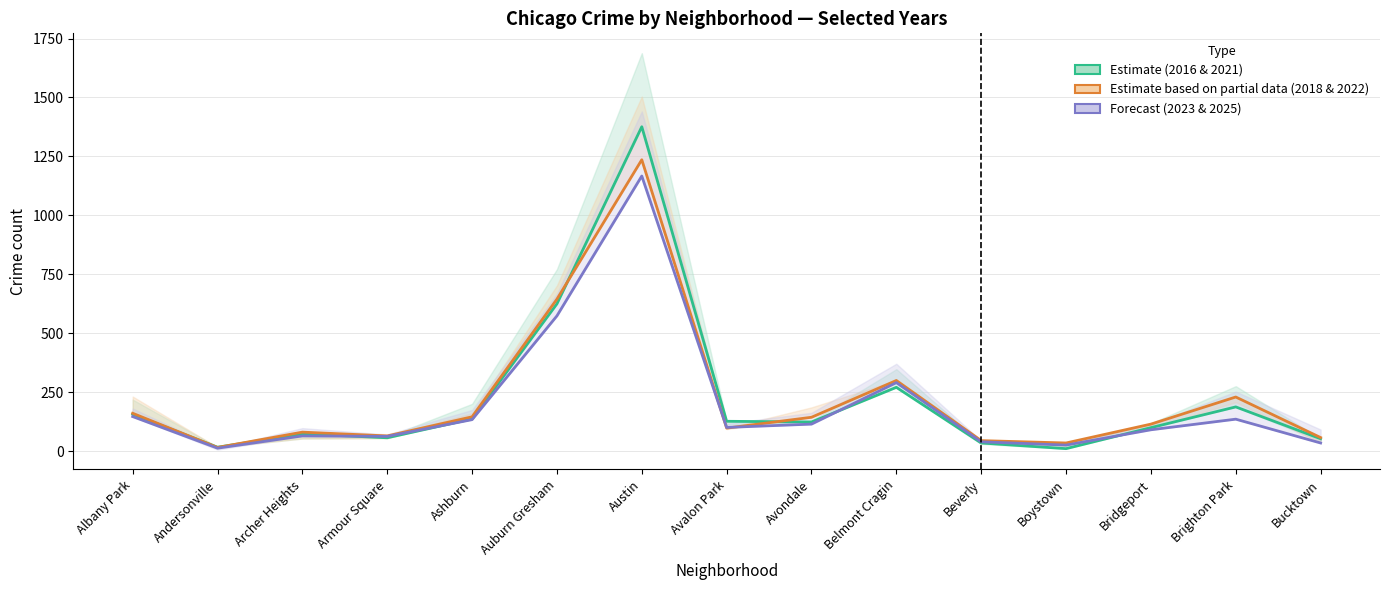

How many intersections are there between 2022 and 2021?

4